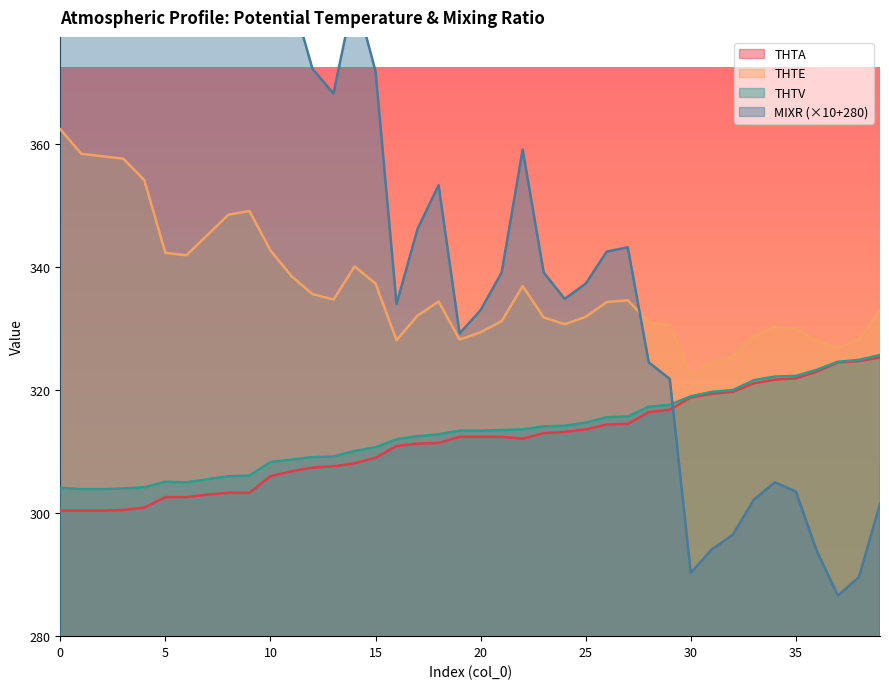

Rank the categories by THTE value from lowest to highest.

30, 31, 32, 37, 36, 16, 19, 38, 33, 20, 35, 34, 29, 24, 28, 21, 23, 25, 17, 39, 26, 18, 27, 13, 12, 22, 15, 11, 14, 6, 5, 10, 7, 8, 9, 4, 3, 2, 1, 0